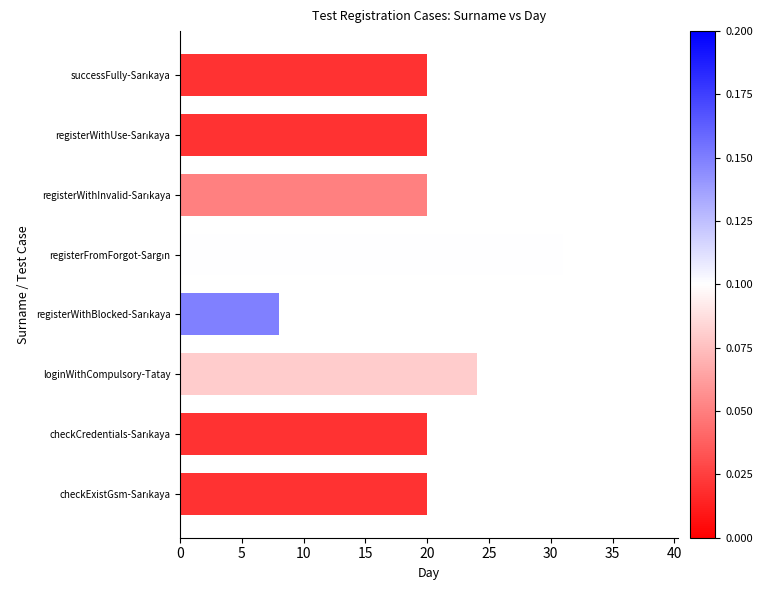

What is the maximum value shown in the chart?

31